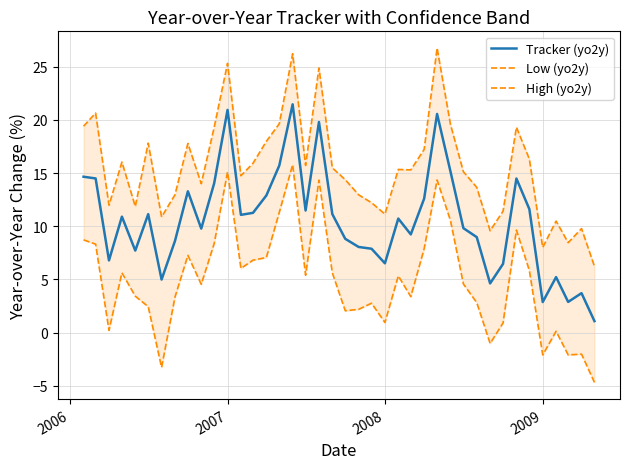

Is it true that Low (yo2y) equals 7.6 at 2008?

False